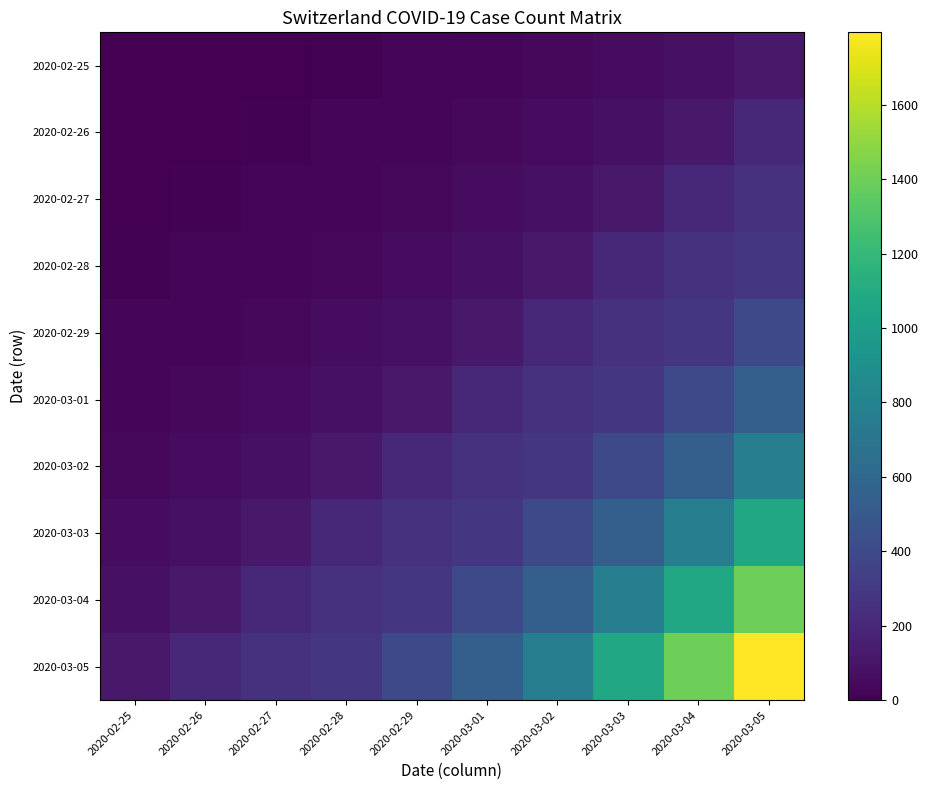

Reading left to right, what are all the values shown in this chart?

2020-02-25: 2020-02-25=0	2020-02-26=2	2020-02-27=6	2020-02-28=13	2020-02-29=23	2020-03-01=29	2020-03-02=40	2020-03-03=59	2020-03-04=83	2020-03-05=125
2020-02-26: 2020-02-25=2	2020-02-26=6	2020-02-27=13	2020-02-28=23	2020-02-29=29	2020-03-01=40	2020-03-02=59	2020-03-03=83	2020-03-04=125	2020-03-05=197
2020-02-27: 2020-02-25=6	2020-02-26=13	2020-02-27=23	2020-02-28=29	2020-02-29=40	2020-03-01=59	2020-03-02=83	2020-03-03=125	2020-03-04=197	2020-03-05=257
2020-02-28: 2020-02-25=13	2020-02-26=23	2020-02-27=29	2020-02-28=40	2020-02-29=59	2020-03-01=83	2020-03-02=125	2020-03-03=197	2020-03-04=257	2020-03-05=285
2020-02-29: 2020-02-25=23	2020-02-26=29	2020-02-27=40	2020-02-28=59	2020-02-29=83	2020-03-01=125	2020-03-02=197	2020-03-03=257	2020-03-04=285	2020-03-05=396
2020-03-01: 2020-02-25=29	2020-02-26=40	2020-02-27=59	2020-02-28=83	2020-02-29=125	2020-03-01=197	2020-03-02=257	2020-03-03=285	2020-03-04=396	2020-03-05=542
2020-03-02: 2020-02-25=40	2020-02-26=59	2020-02-27=83	2020-02-28=125	2020-02-29=197	2020-03-01=257	2020-03-02=285	2020-03-03=396	2020-03-04=542	2020-03-05=766
2020-03-03: 2020-02-25=59	2020-02-26=83	2020-02-27=125	2020-02-28=197	2020-02-29=257	2020-03-01=285	2020-03-02=396	2020-03-03=542	2020-03-04=766	2020-03-05=1072
2020-03-04: 2020-02-25=83	2020-02-26=125	2020-02-27=197	2020-02-28=257	2020-02-29=285	2020-03-01=396	2020-03-02=542	2020-03-03=766	2020-03-04=1072	2020-03-05=1398
2020-03-05: 2020-02-25=125	2020-02-26=197	2020-02-27=257	2020-02-28=285	2020-02-29=396	2020-03-01=542	2020-03-02=766	2020-03-03=1072	2020-03-04=1398	2020-03-05=1795